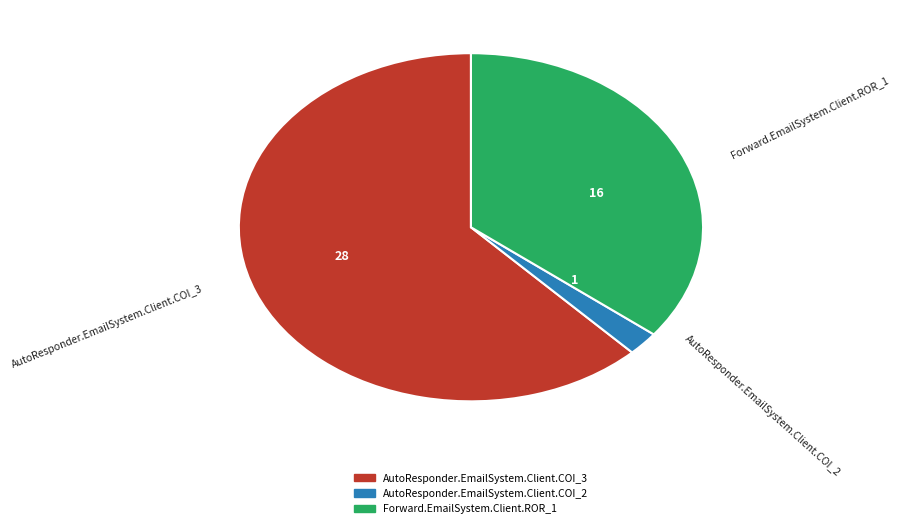

The AutoResponder.EmailSystem.Client.COI_2 slice represents 2% of the pie. True or false?

True